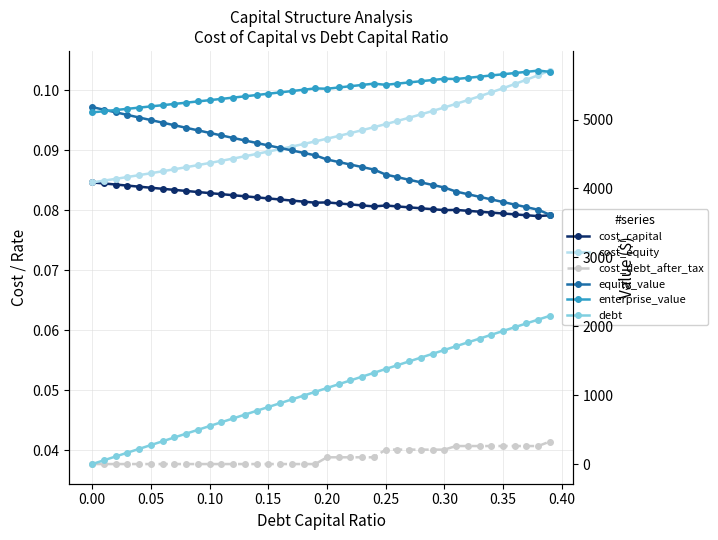

Reading right to left, extract all data points from this chart.

cost_capital: 0.1	0.1	0.1	0.1	0.1	0.1	0.1	0.1	0.1	0.1	0.1	0.1	0.1	0.1	0.1	0.1	0.1	0.1	0.1	0.1	0.1	0.1	0.1	0.1	0.1	0.1	0.1	0.1	0.1	0.1	0.1	0.1	0.1	0.1	0.1	0.1	0.1	0.1	0.1	0.1
cost_equity: 0.1	0.1	0.1	0.1	0.1	0.1	0.1	0.1	0.1	0.1	0.1	0.1	0.1	0.1	0.1	0.1	0.1	0.1	0.1	0.1	0.1	0.1	0.1	0.1	0.1	0.1	0.1	0.1	0.1	0.1	0.1	0.1	0.1	0.1	0.1	0.1	0.1	0.1	0.1	0.1
cost_debt_after_tax: 0.0	0.0	0.0	0.0	0.0	0.0	0.0	0.0	0.0	0.0	0.0	0.0	0.0	0.0	0.0	0.0	0.0	0.0	0.0	0.0	0.0	0.0	0.0	0.0	0.0	0.0	0.0	0.0	0.0	0.0	0.0	0.0	0.0	0.0	0.0	0.0	0.0	0.0	0.0	0.0
equity_value: 3618.3	3690.9	3728.2	3765.7	3803.3	3841.0	3878.8	3916.7	3954.7	4013.6	4051.0	4088.5	4126.2	4163.9	4201.7	4274.0	4310.5	4347.0	4383.7	4420.5	4480.8	4516.5	4552.3	4588.2	4624.3	4660.5	4696.8	4733.3	4769.9	4806.6	4843.5	4880.5	4917.6	4954.8	4992.2	5029.6	5067.2	5104.9	5142.8	5180.7
enterprise_value: 5693.1	5710.6	5692.7	5675.1	5657.5	5640.0	5622.6	5605.4	5588.2	5591.9	5574.2	5556.5	5539.0	5521.5	5504.2	5521.3	5502.6	5484.0	5465.5	5447.1	5452.3	5432.8	5413.4	5394.2	5375.1	5356.1	5337.3	5318.6	5300.0	5281.5	5263.2	5245.0	5227.0	5209.0	5191.2	5173.5	5155.9	5138.5	5121.2	5103.9
debt: 2151.7	2096.5	2041.3	1986.1	1931.0	1875.8	1820.6	1765.5	1710.3	1655.1	1600.0	1544.8	1489.6	1434.4	1379.3	1324.1	1268.9	1213.8	1158.6	1103.4	1048.2	993.1	937.9	882.7	827.6	772.4	717.2	662.0	606.9	551.7	496.5	441.4	386.2	331.0	275.9	220.7	165.5	110.3	55.2	0.0